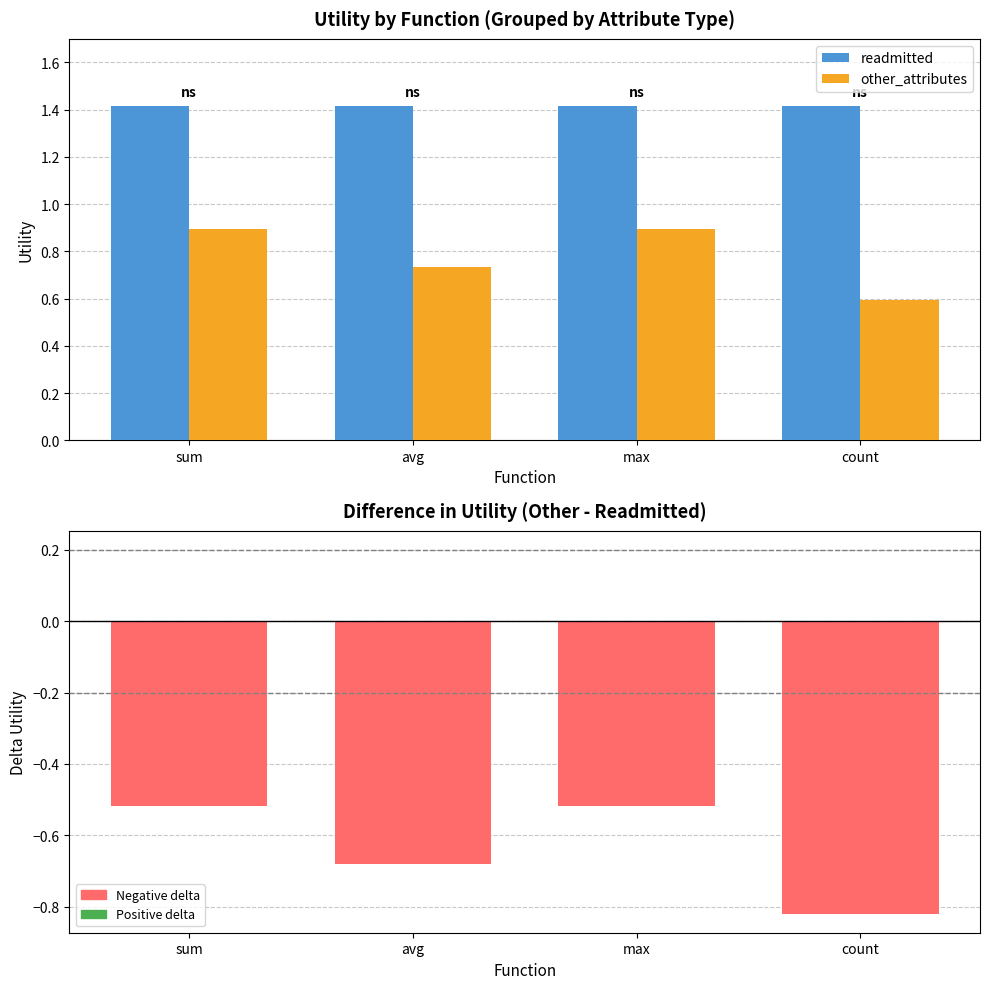

What is the spread (max minus min) of values at avg?

0.7